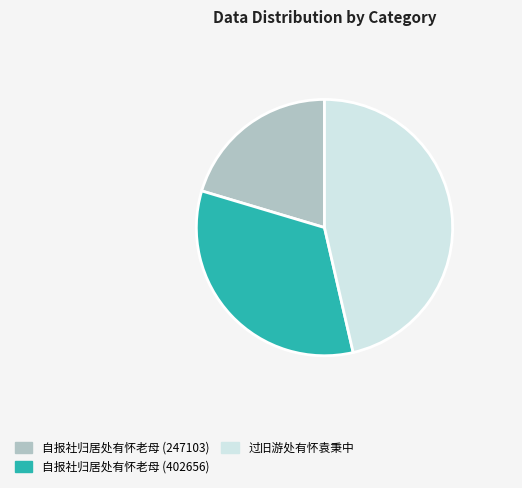

Rank the categories by value from highest to lowest.

过旧游处有怀袁秉中, 自报社归居处有怀老母 (402656), 自报社归居处有怀老母 (247103)